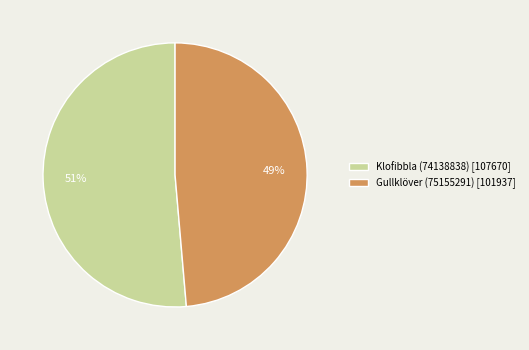

To the nearest percent, what percentage of the pie is Klofibbla (74138838)?

51%